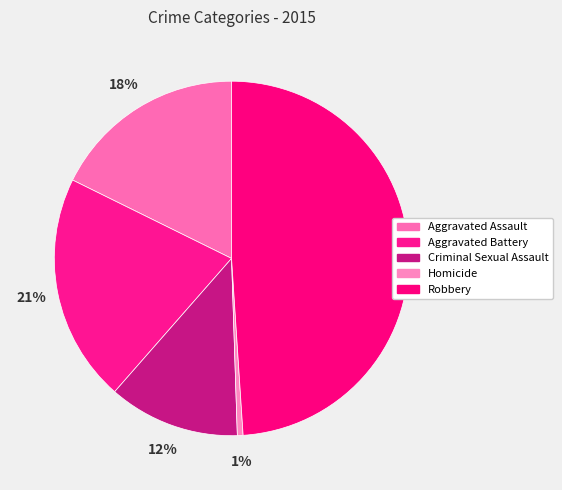

Count the number of slices in the pie.

5